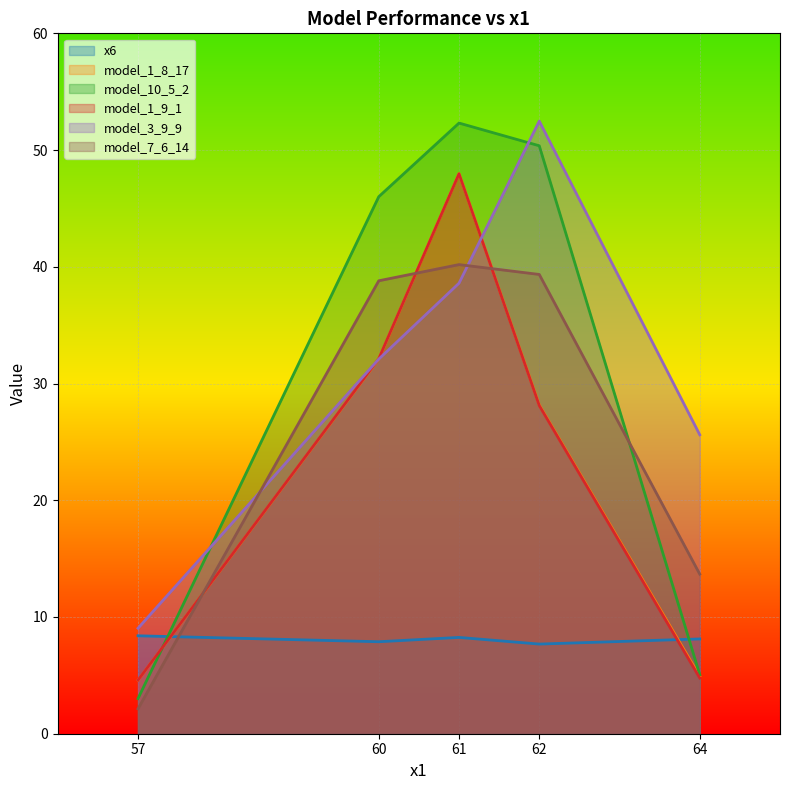

Reading right to left, transcribe all the data shown in this chart.

x6: 64=8.1	62=7.7	61=8.2	60=7.9	57=8.4
model_1_8_17: 64=4.9	62=28.2	61=48.0	60=32.1	57=4.6
model_10_5_2: 64=5.1	62=50.4	61=52.3	60=46.0	57=3.0
model_1_9_1: 64=4.8	62=28.1	61=48.0	60=32.1	57=4.6
model_3_9_9: 64=25.6	62=52.5	61=38.6	60=32.1	57=9.0
model_7_6_14: 64=13.7	62=39.3	61=40.2	60=38.8	57=2.1